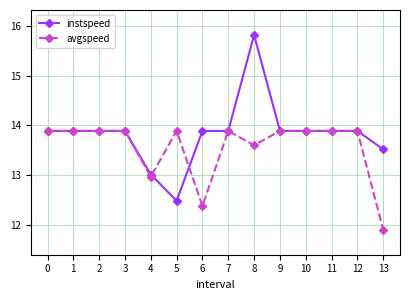

Does the chart have visible grid lines?

Yes